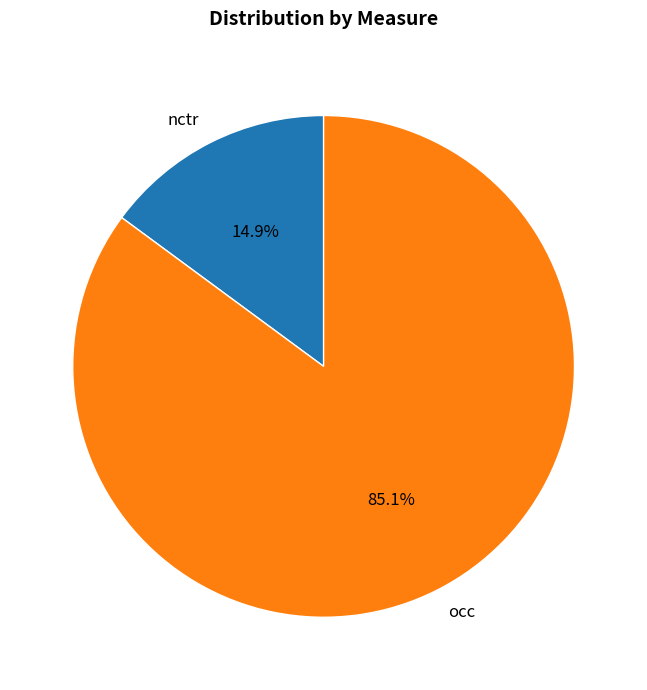

To the nearest percent, what is the difference between the occ and nctr slice percentages?

70%